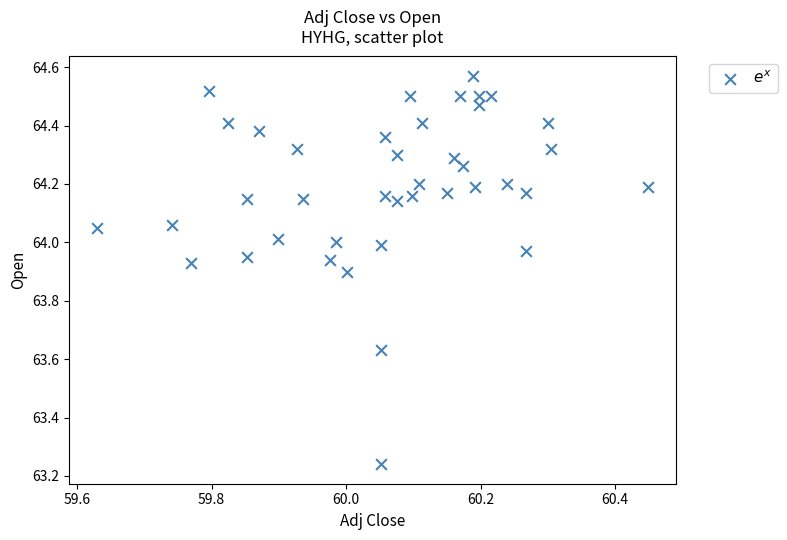

What is the range of X values (max minus min)?

0.8